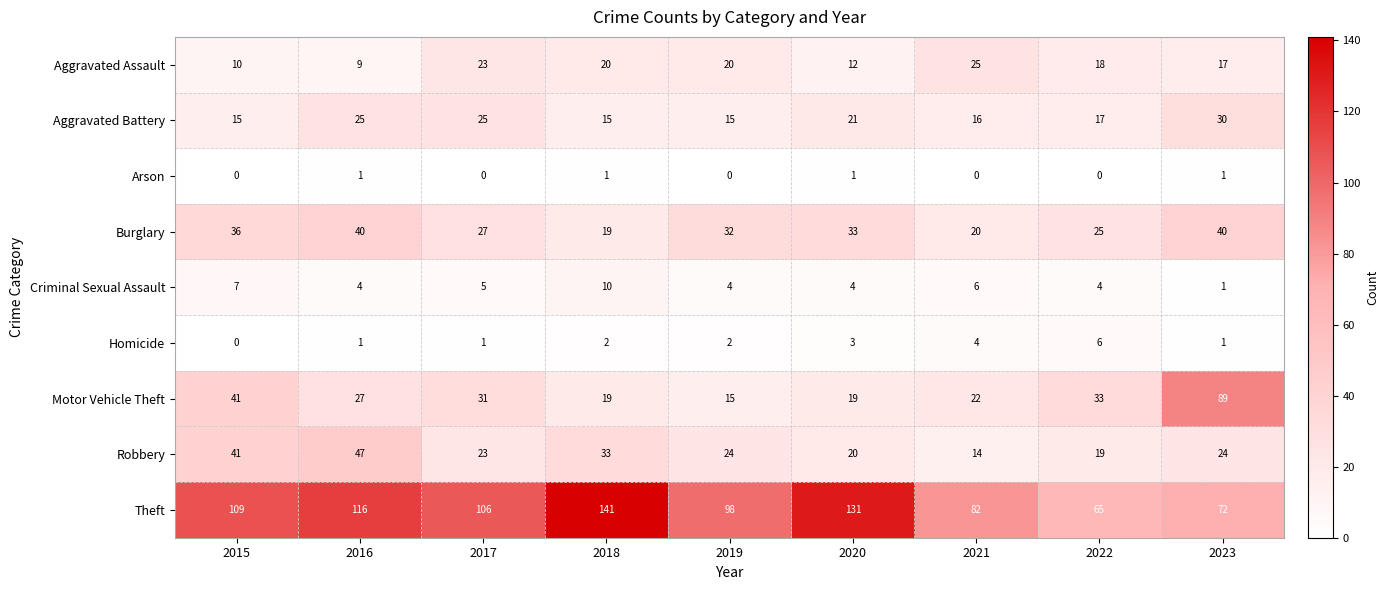

Which category has the lowest value in the Motor Vehicle Theft series?

2019